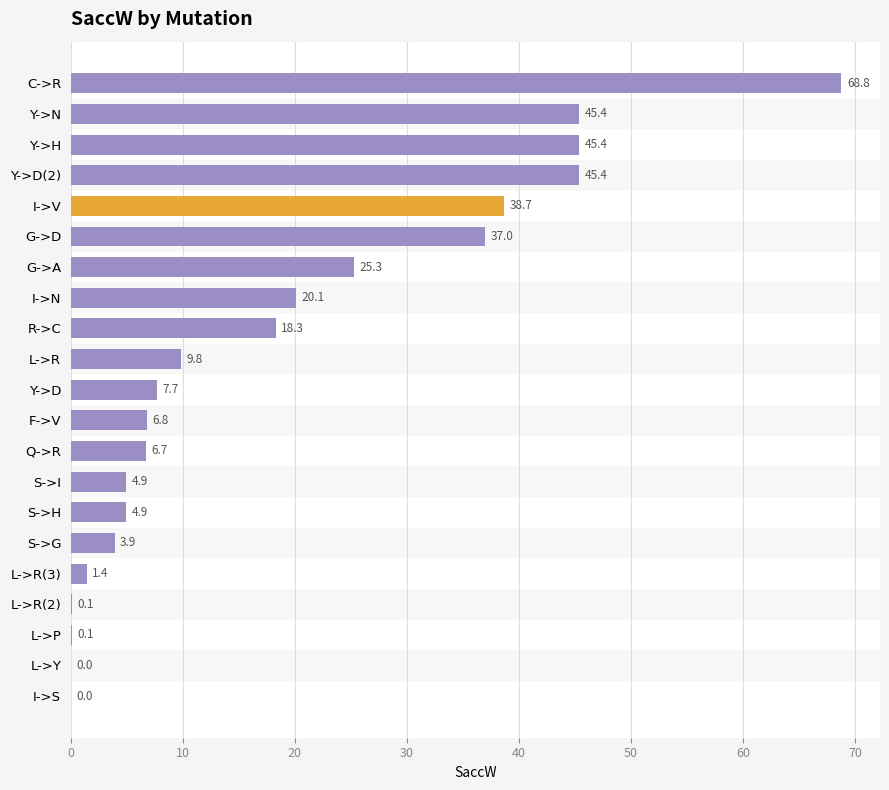

Reading top to bottom, what are all the values shown in this chart?

C->R=68.8	Y->N=45.4	Y->H=45.4	Y->D(2)=45.4	I->V=38.7	G->D=37.0	G->A=25.3	I->N=20.1	R->C=18.3	L->R=9.8	Y->D=7.7	F->V=6.8	Q->R=6.7	S->I=4.9	S->H=4.9	S->G=3.9	L->R(3)=1.4	L->R(2)=0.1	L->P=0.1	L->Y=0.0	I->S=0.0